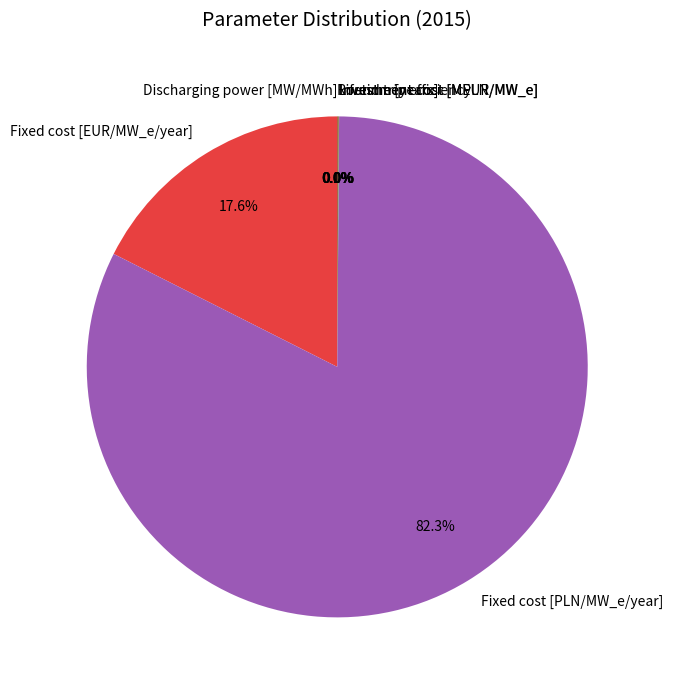

What is the largest slice in the pie chart?

Fixed cost [PLN/MW_e/year]